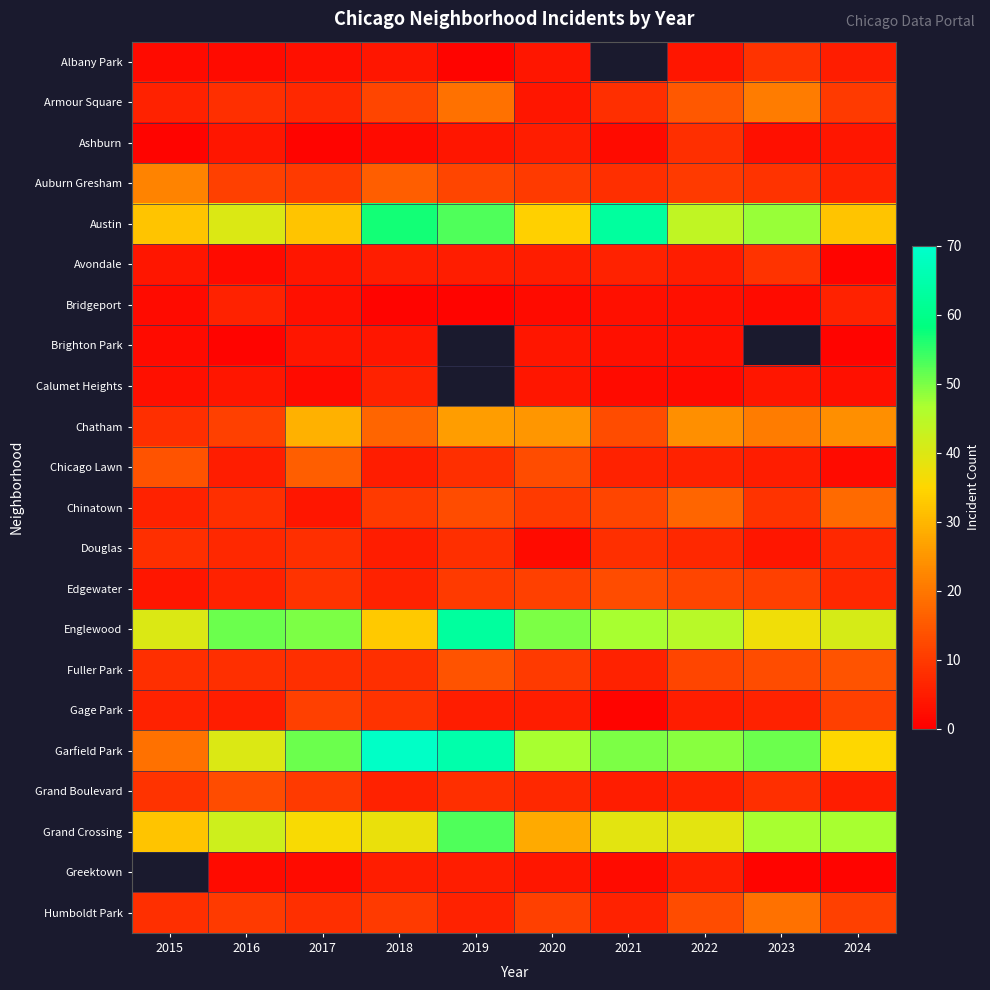

What is the average value of the Humboldt Park series?

10.2